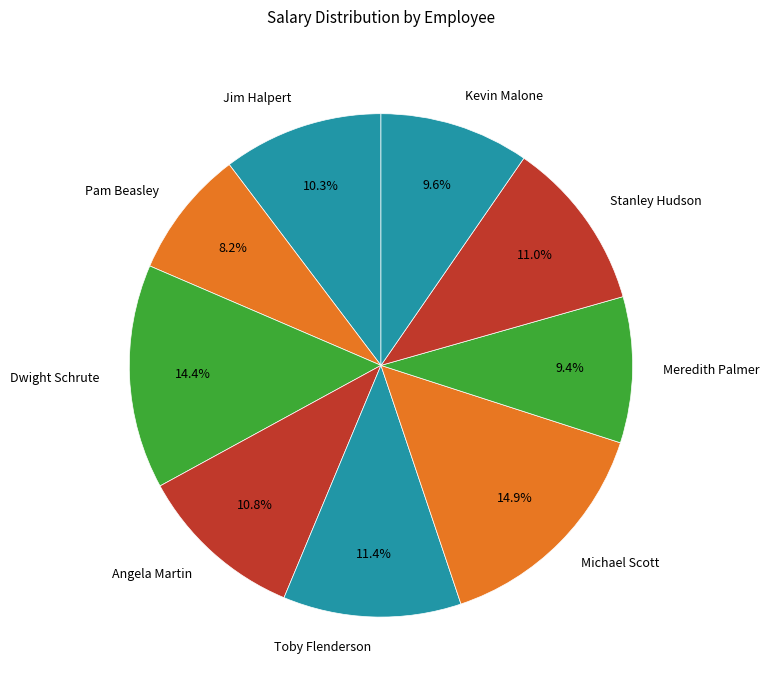

Which category has the smallest portion of the pie?

Pam Beasley